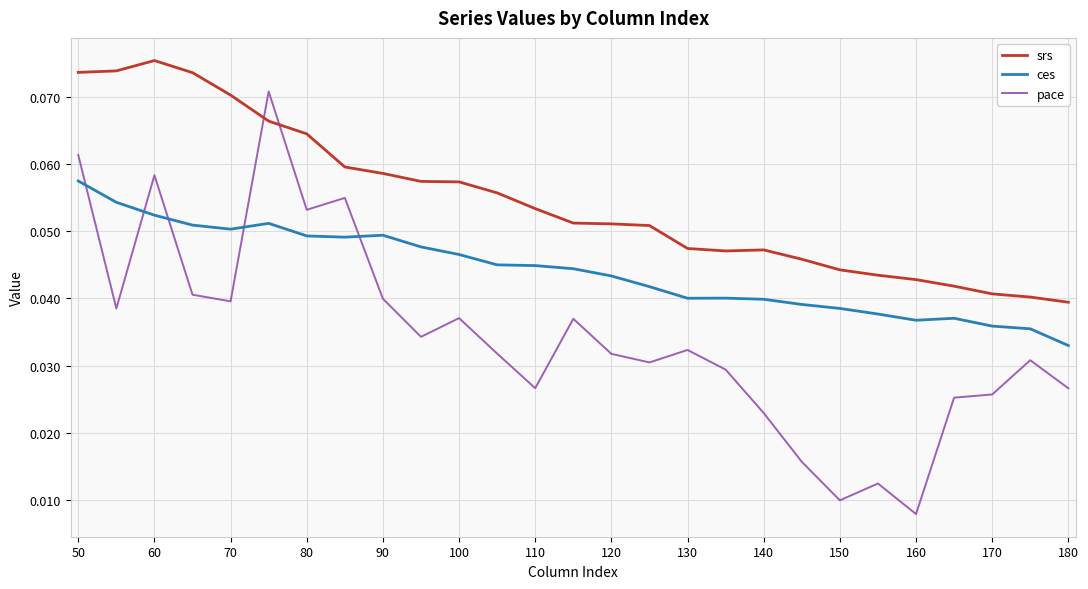

Rank the series by their average value, from highest to lowest.

srs, ces, pace